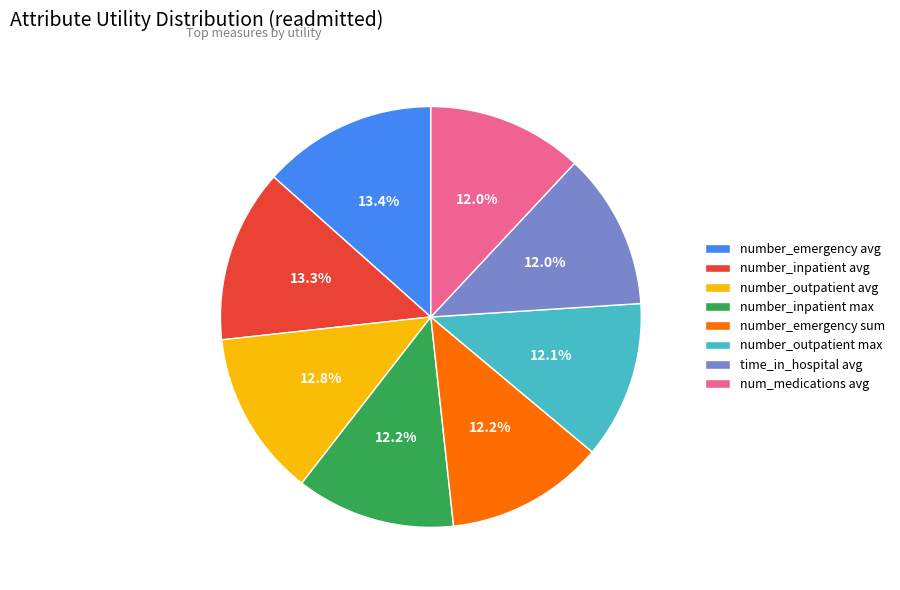

Is it true that number_emergency sum is 12% of the pie?

True